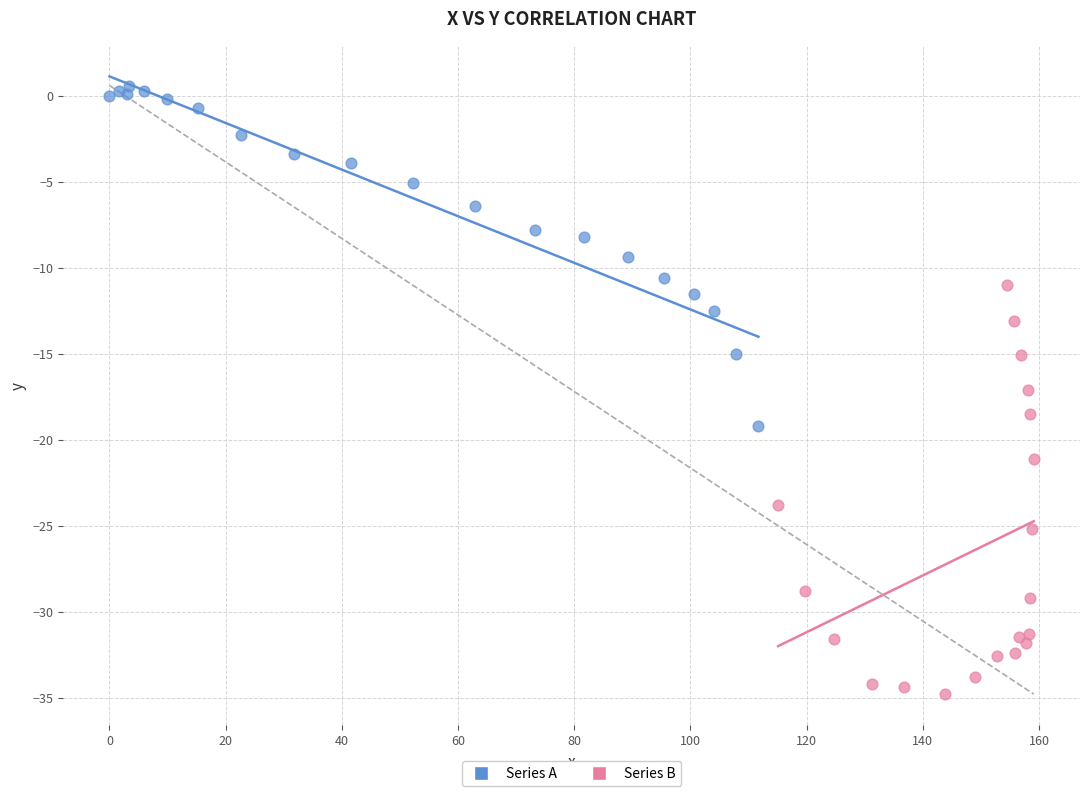

What are all the series names shown in the legend?

Series A, Series B